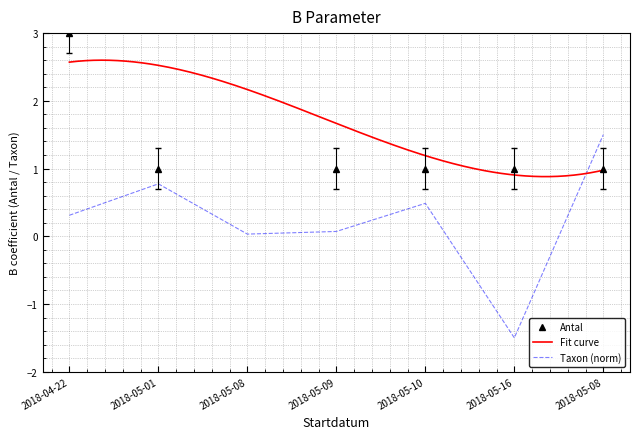

True or false: Taxonsorteringsordning and Antal cross at least once.

True